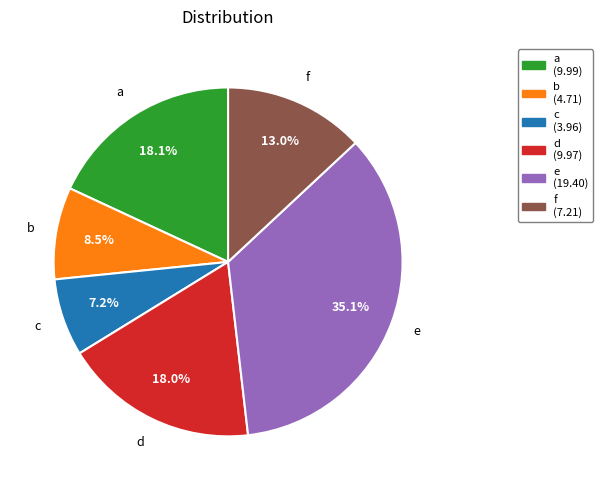

Is b the majority of the pie?

No